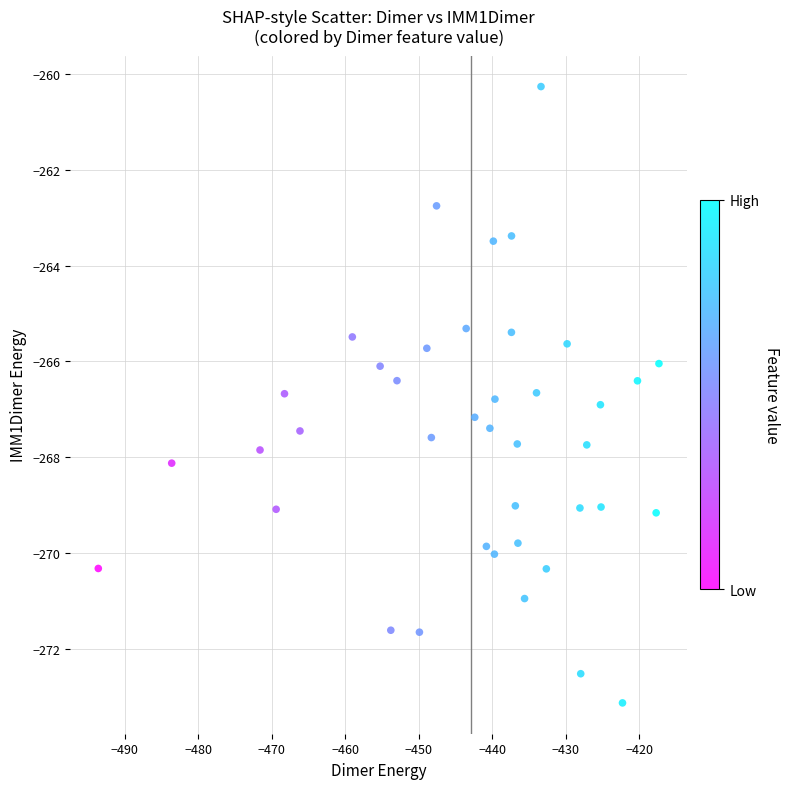

What is the range of X values (max minus min)?

76.2